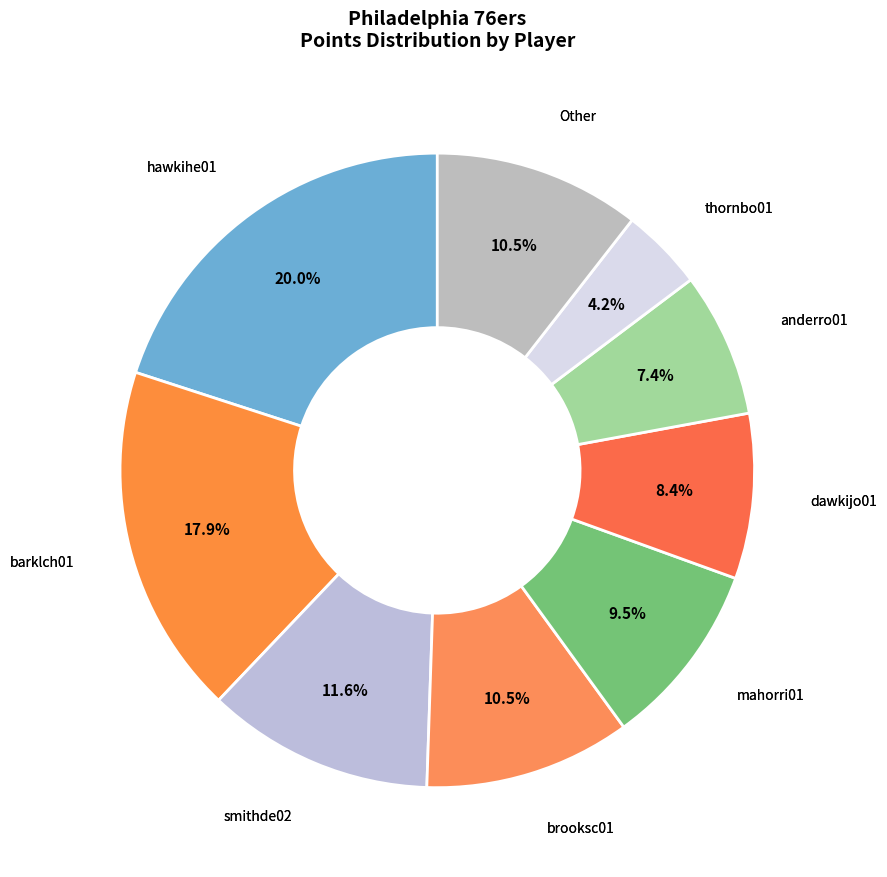

What is the largest slice in the pie chart?

hawkihe01